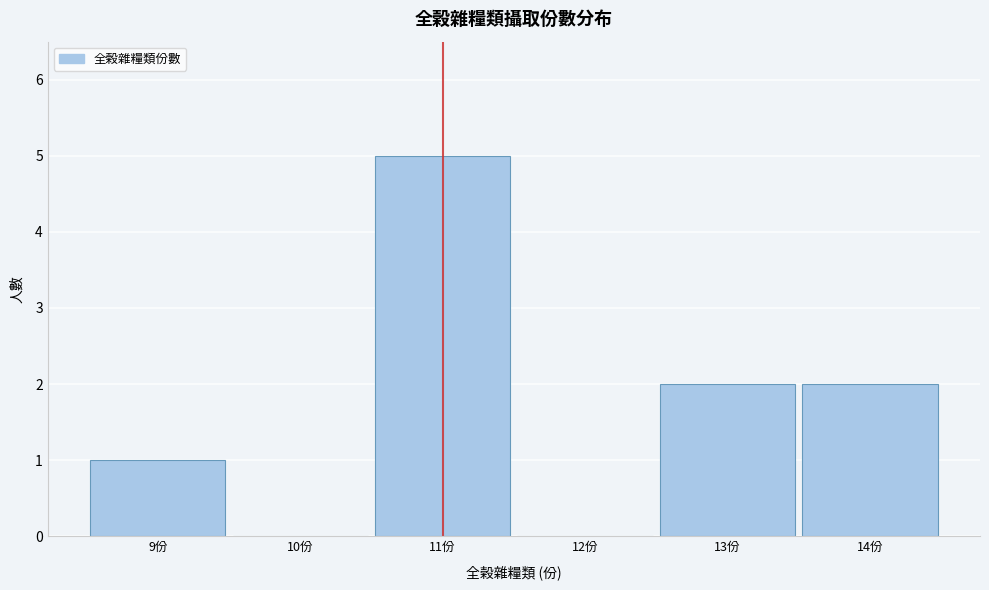

Reading right to left, transcribe all the data shown in this chart.

14份=2	13份=2	12份=0	11份=5	10份=0	9份=1